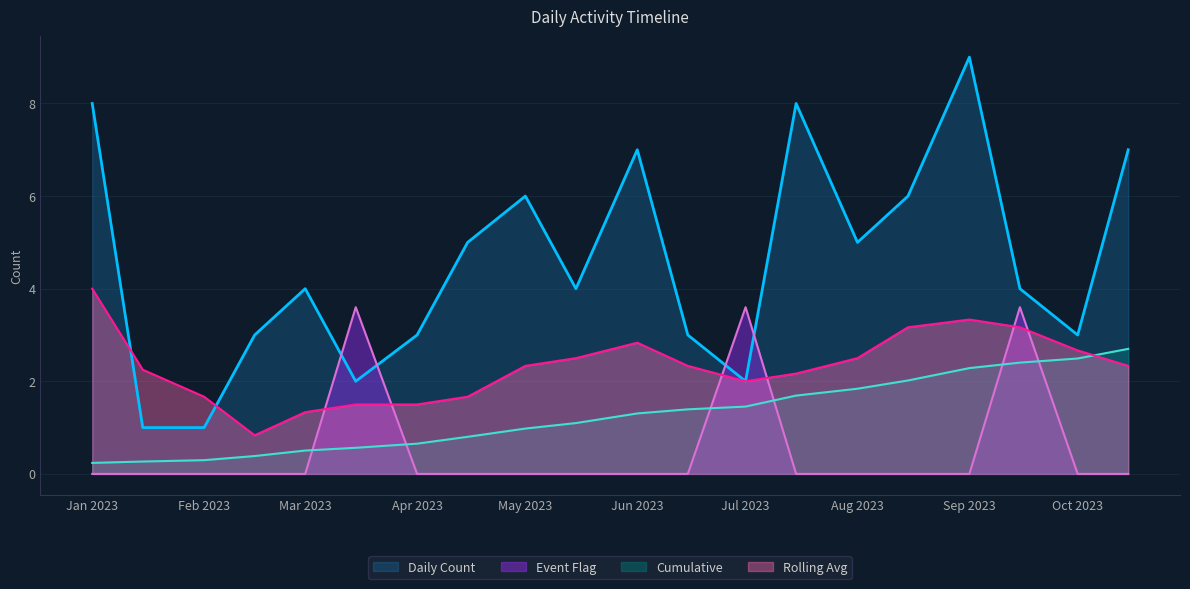

At which category does the chart reach its peak across all series?

Sep 2023